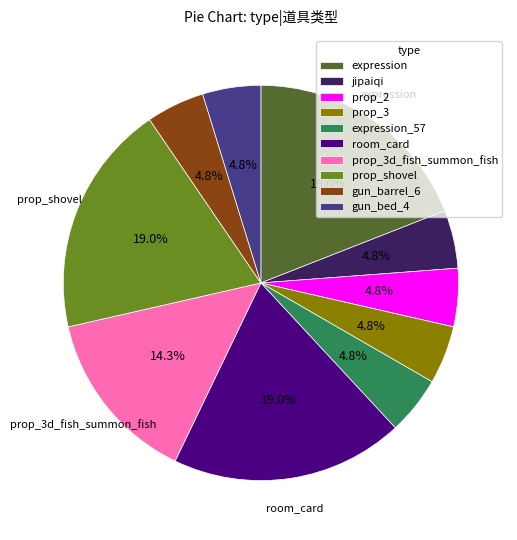

How many slices are in this pie chart?

10